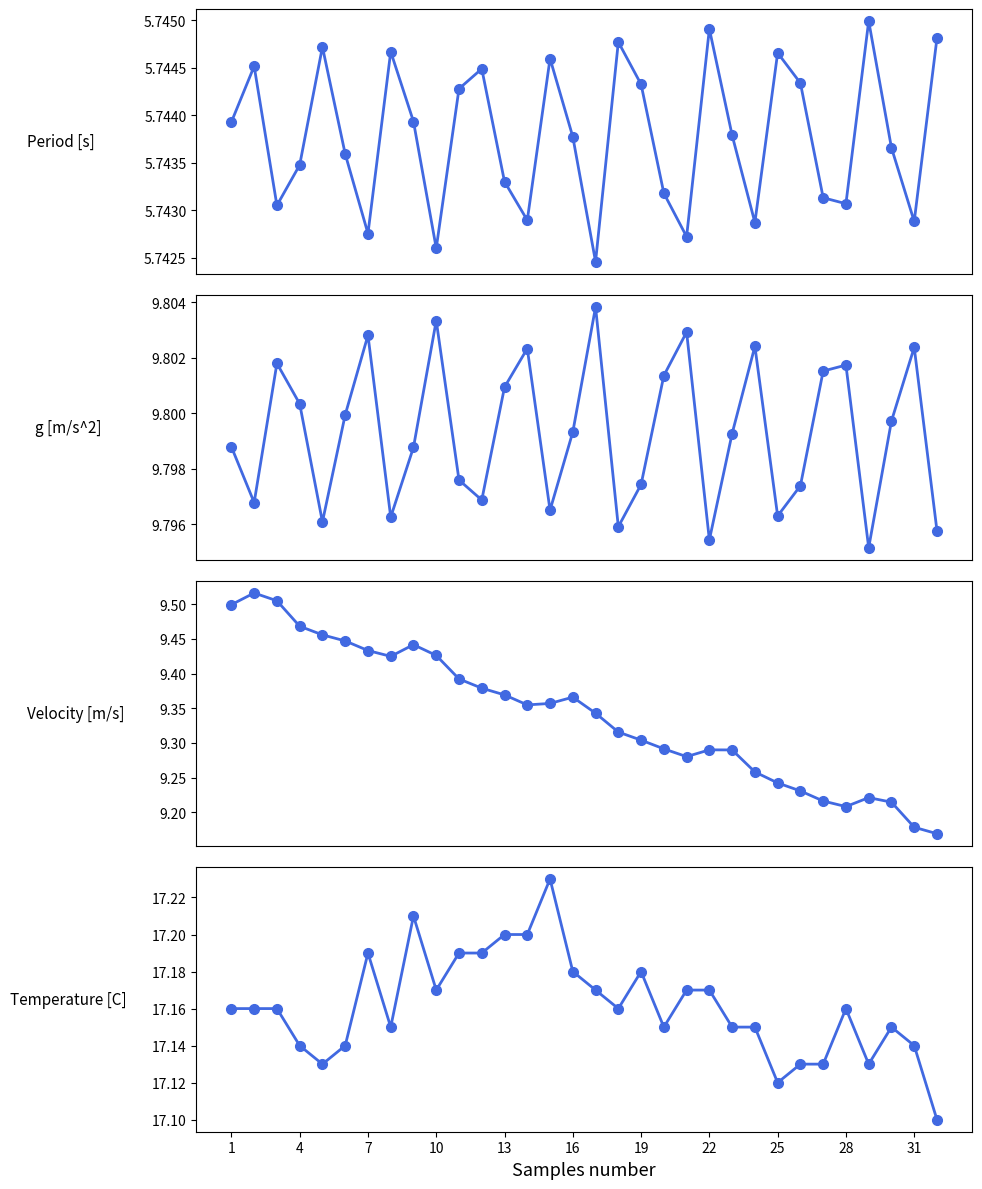

Does the chart display data point markers on the line(s)?

Yes